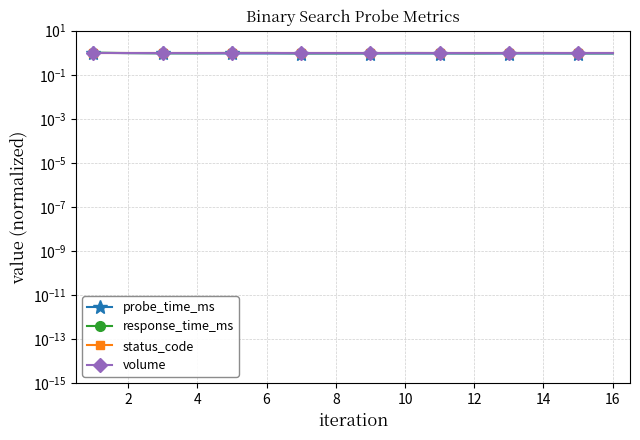

True or false: probe_time_ms and status_code cross at least once.

False